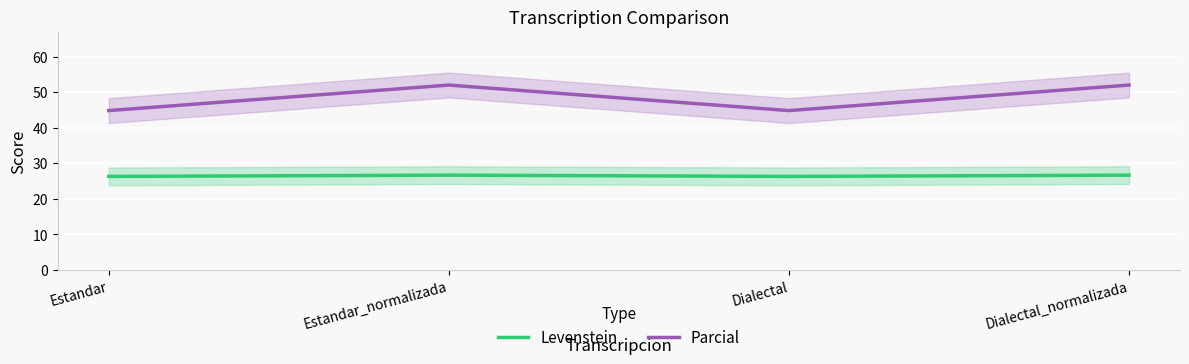

What is the difference between the Parcial values at Dialectal and Estandar_normalizada?

7.2